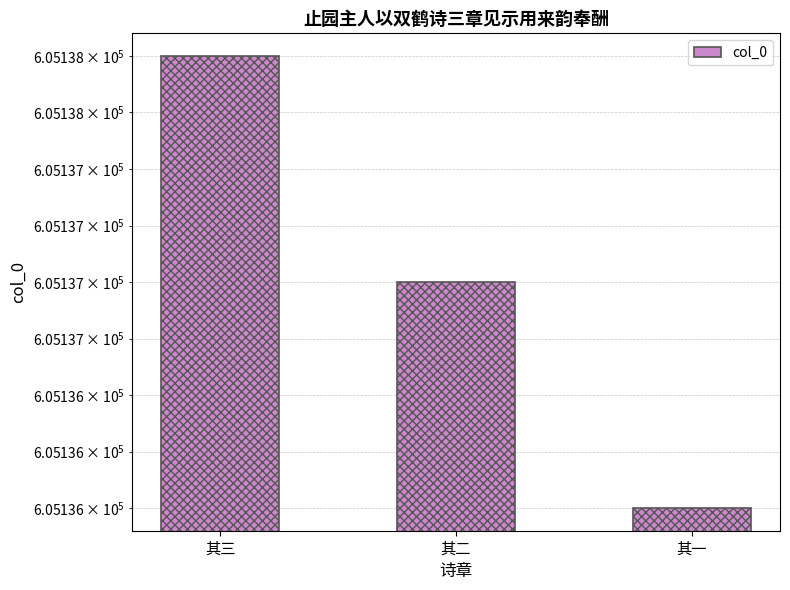

What is the smallest value displayed?

605136